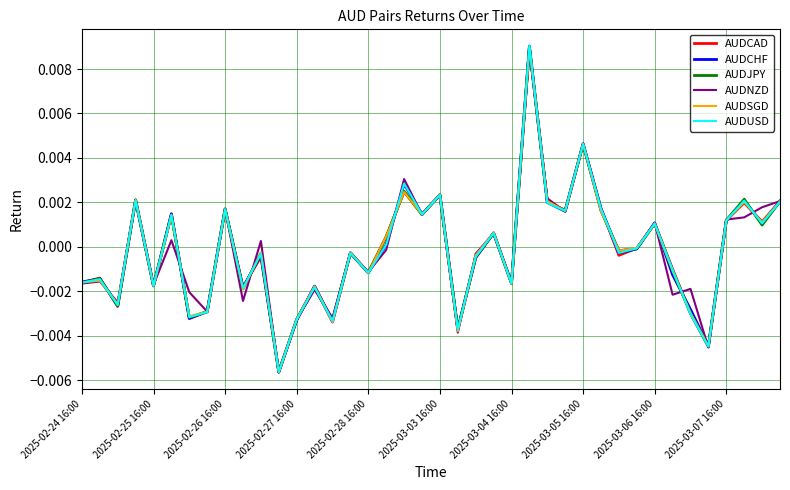

At which label is AUDJPY closest to 0?

31